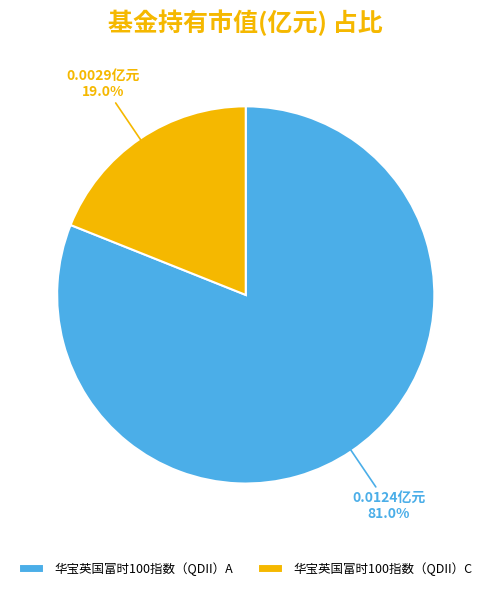

The 华宝英国富时100指数（QDII）C slice represents 19% of the pie. True or false?

True